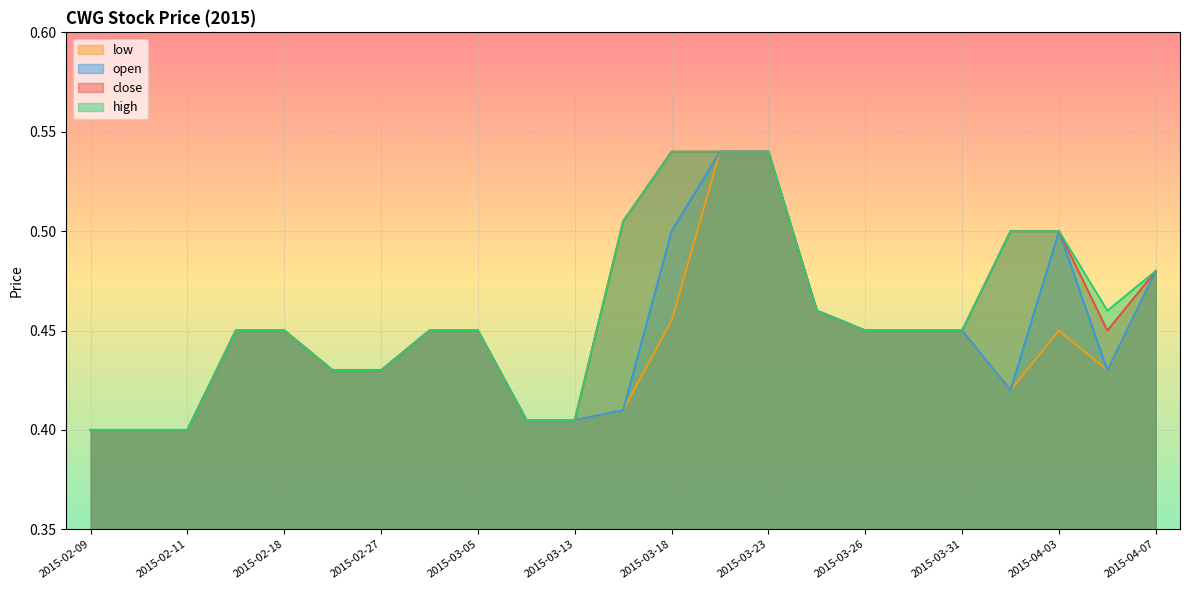

What is the sum of all open values?

10.3